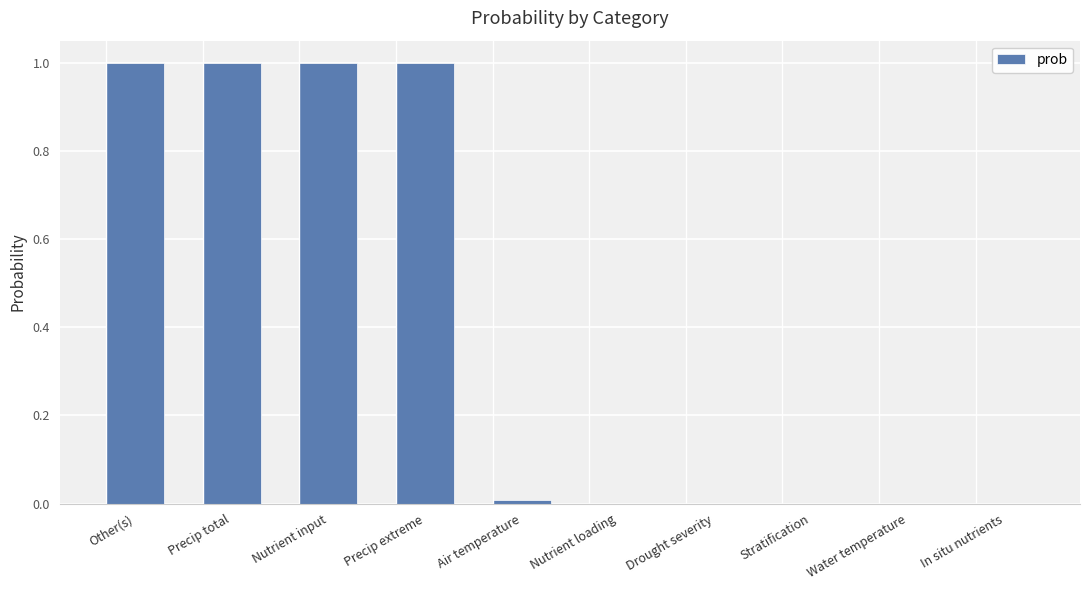

Is it true that the value at Precip extreme is 1.0?

True